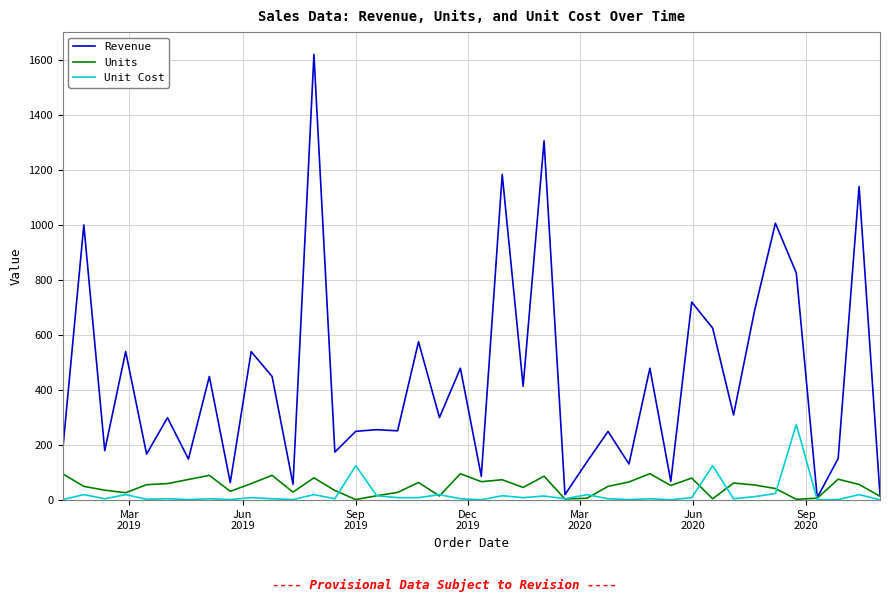

What is the greatest value displayed?

1619.2